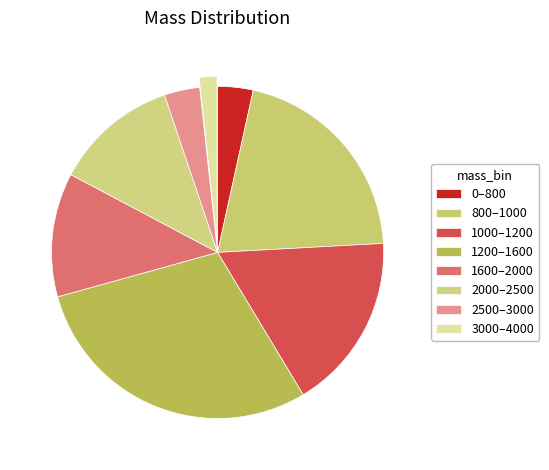

To the nearest percent, what is the average slice percentage?

12%